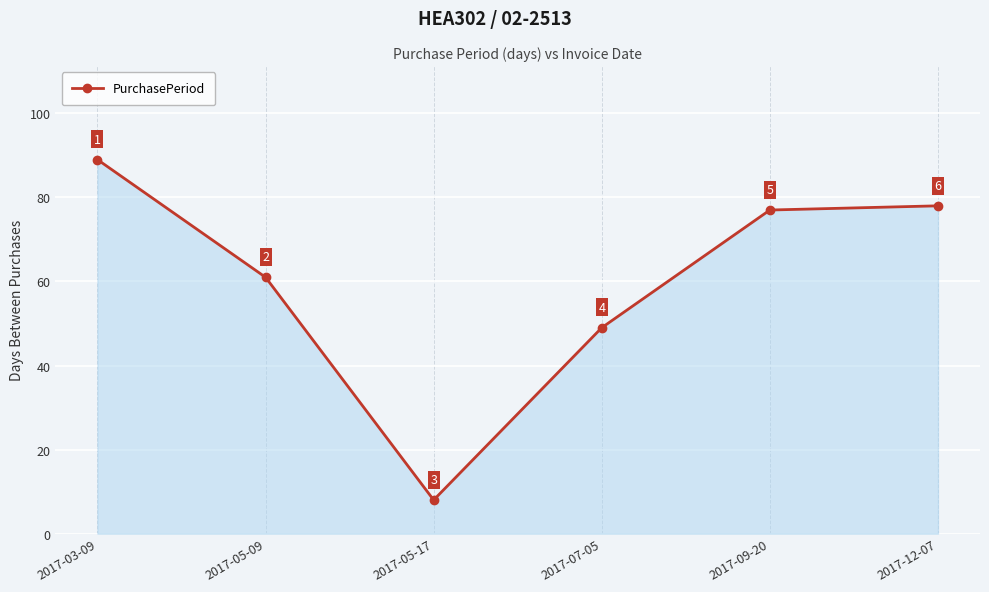

Is it true that the value at 2017-12-07 is 78?

True